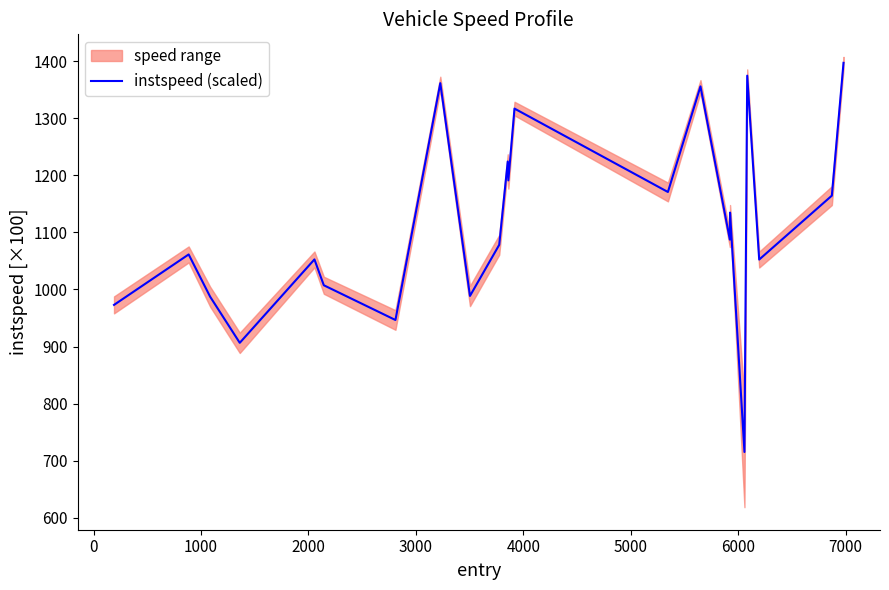

What is the maximum value for instspeed (scaled)?

1396.8